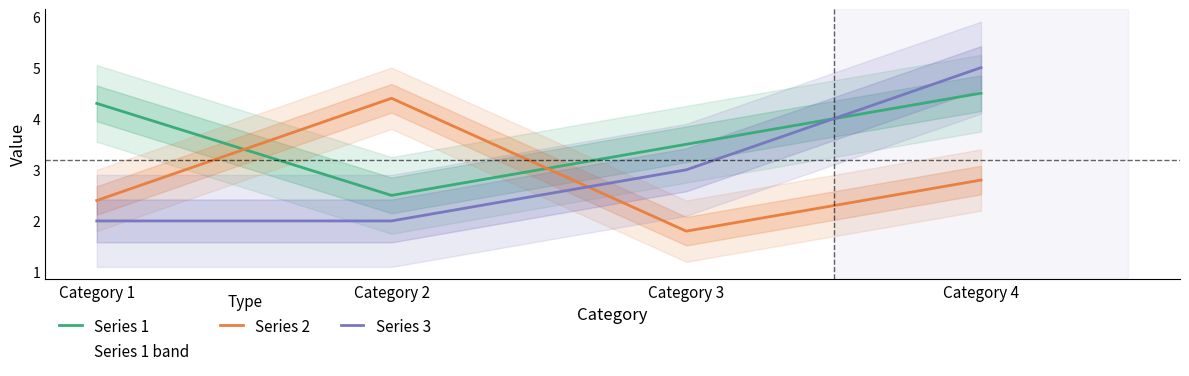

List the labels in order of Series 3 value, largest first.

Category 4, Category 3, Category 1, Category 2